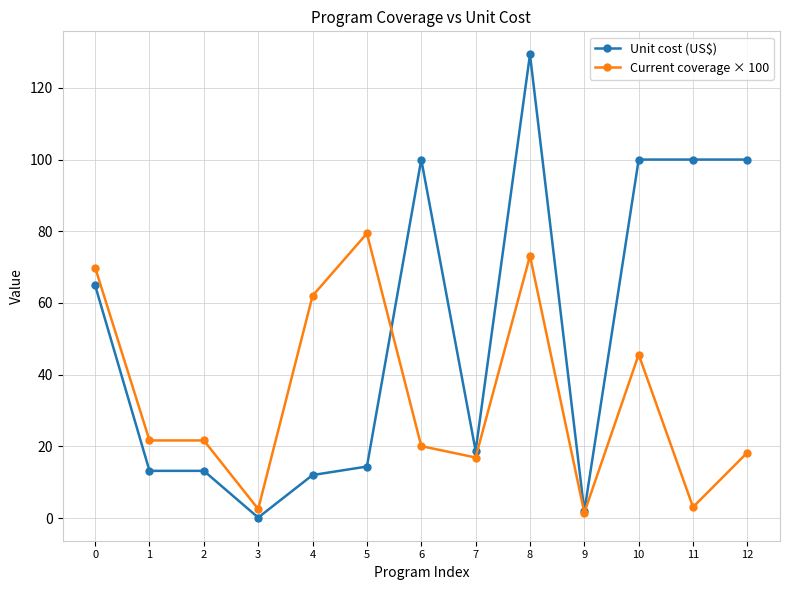

True or false: Current coverage × 100 has more than 1 interior local peaks.

True